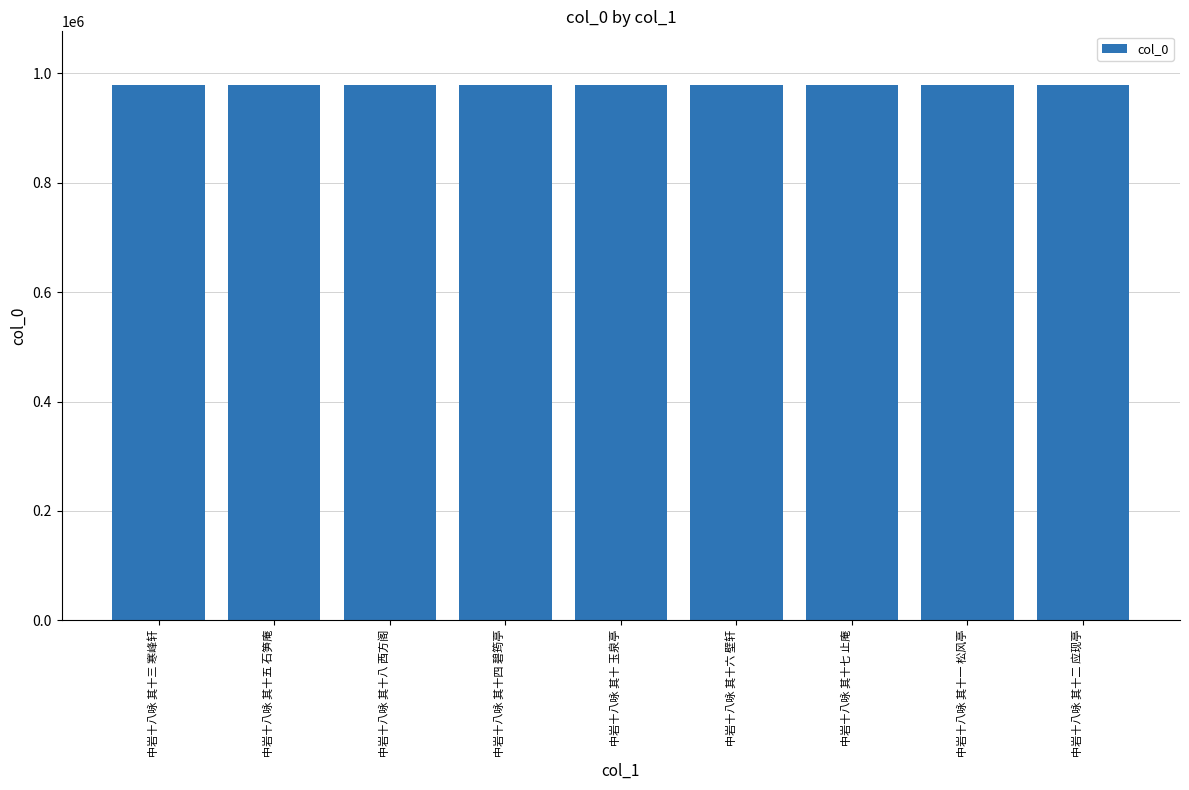

True or false: the data shows 978576 at 中岩十八咏 其十八 西方阁.

True